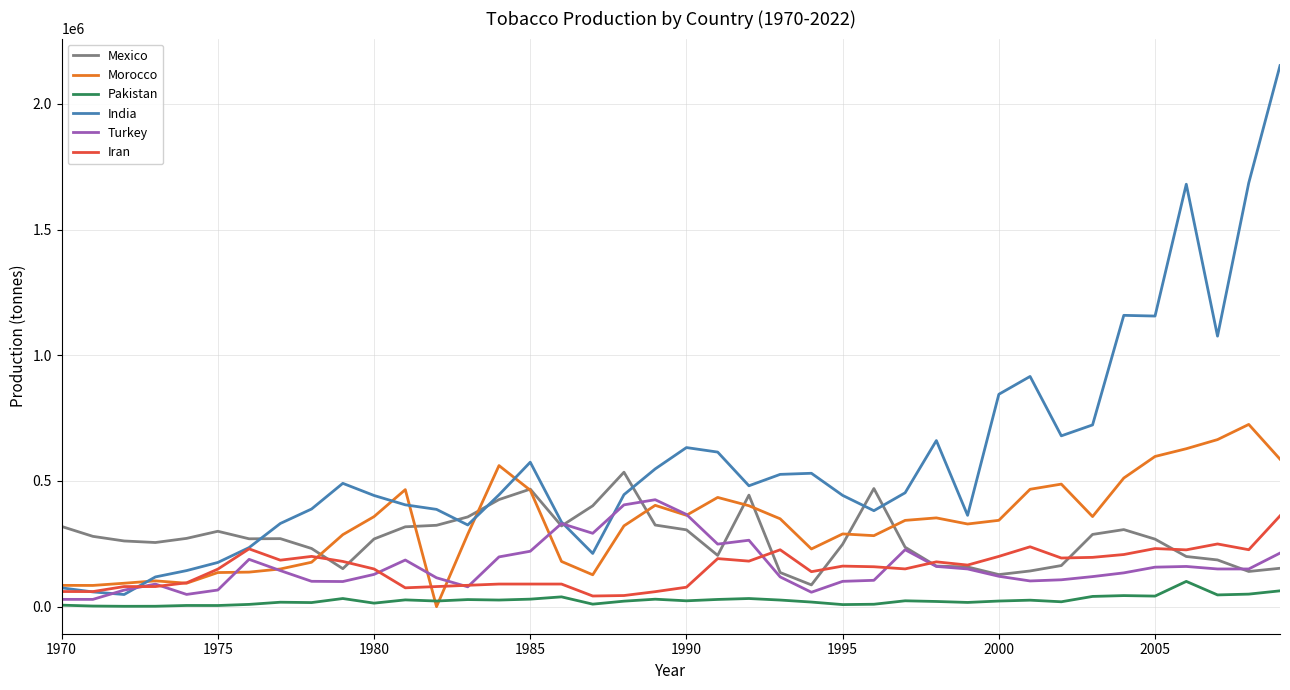

What is the maximum value for India?

2152552